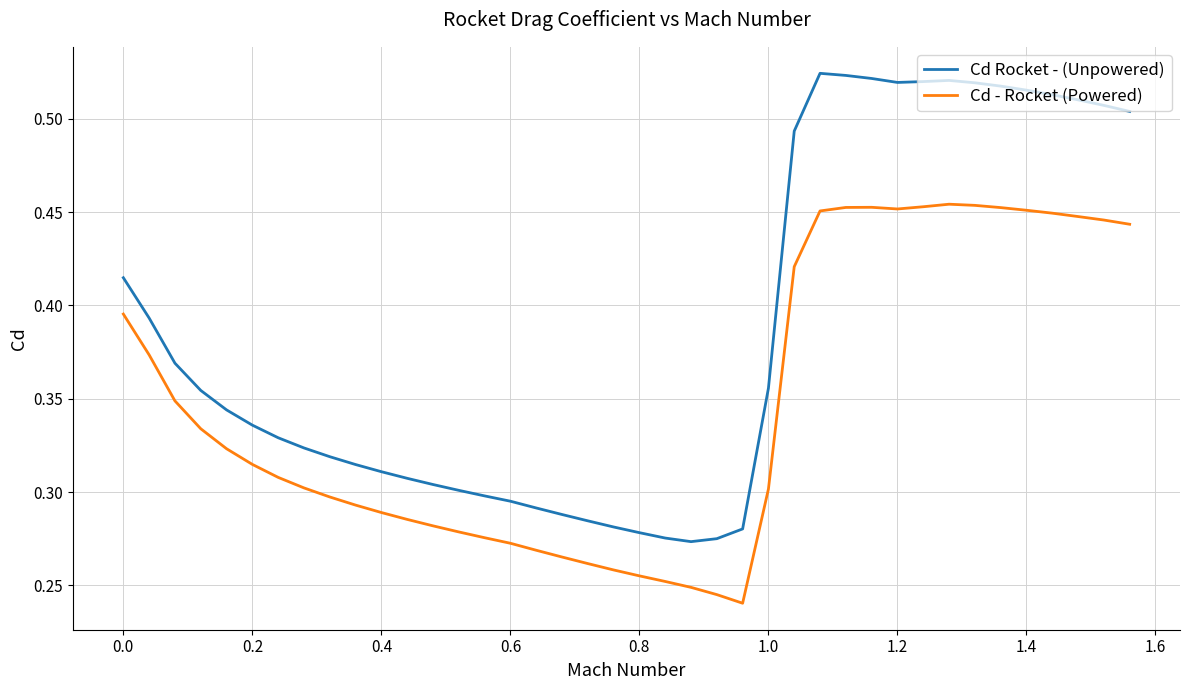

List the series in order of their overall mean, lowest first.

Cd - Rocket (Powered), Cd Rocket - (Unpowered)